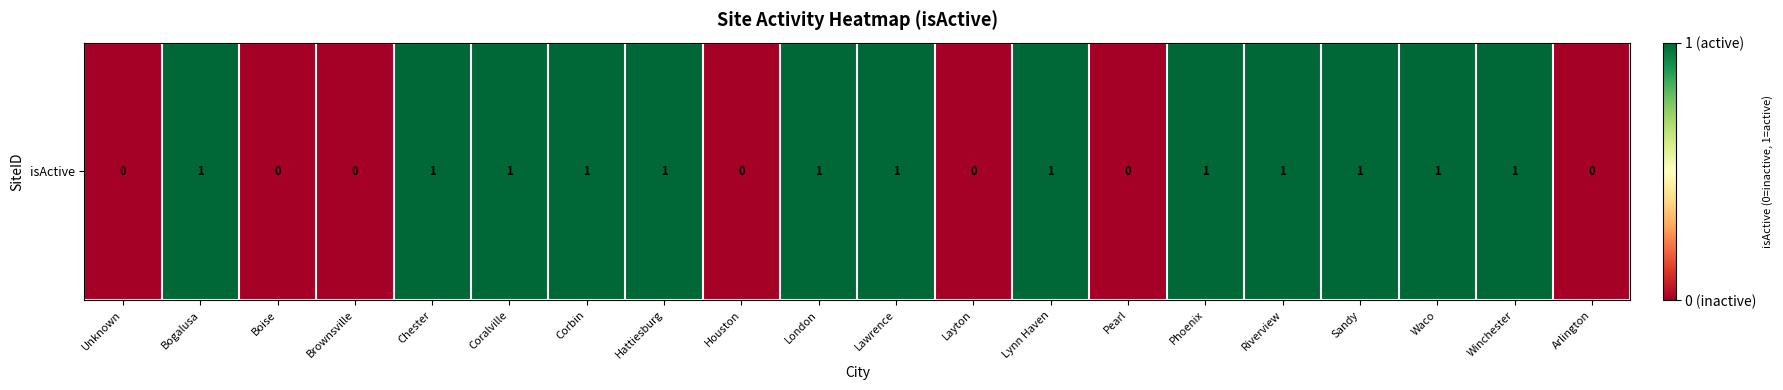

Which has a higher value, Lawrence or Bogalusa?

Lawrence